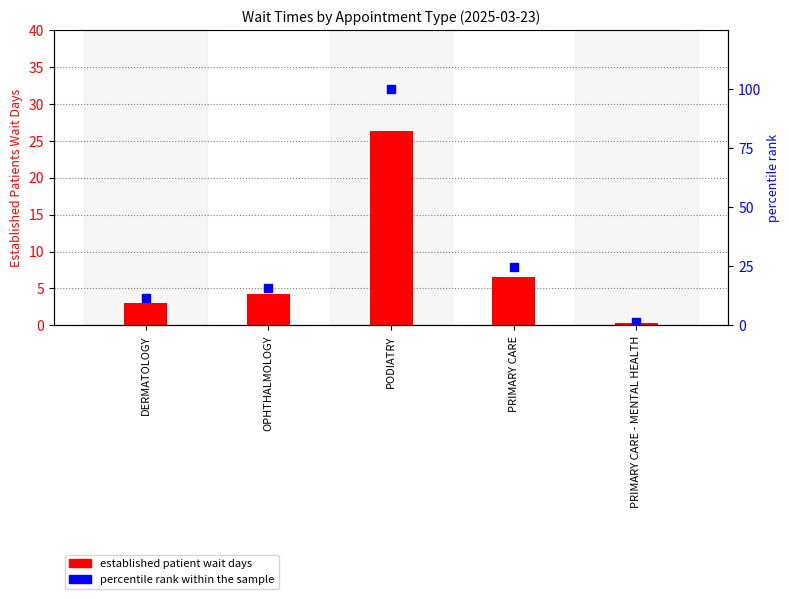

Which series has the largest total across all categories?

percentile rank within sample